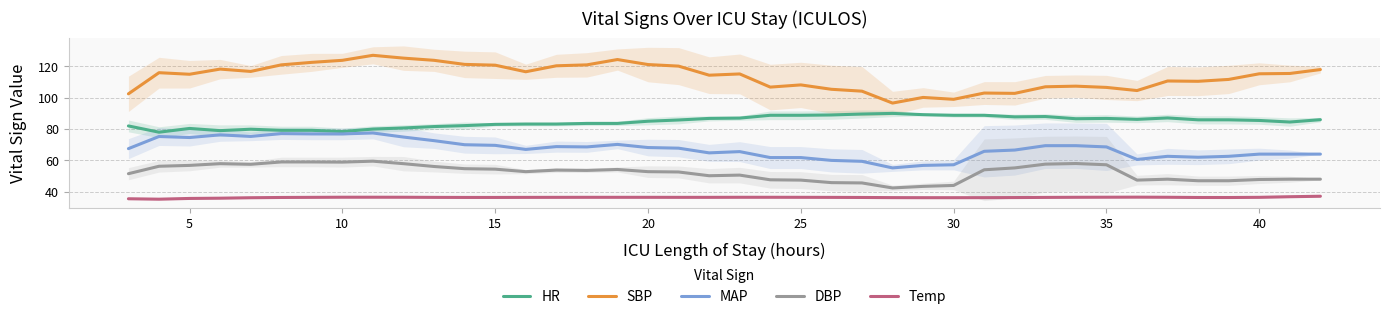

What are all the series names shown in the legend?

HR, SBP, MAP, DBP, Temp